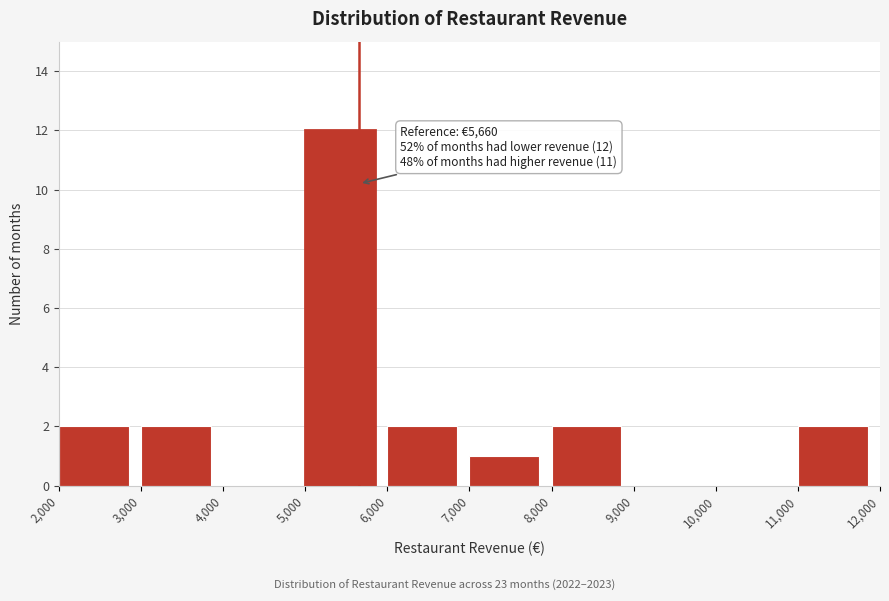

Over which range of the x-axis is the bar tallest?

5,000 to 6,000